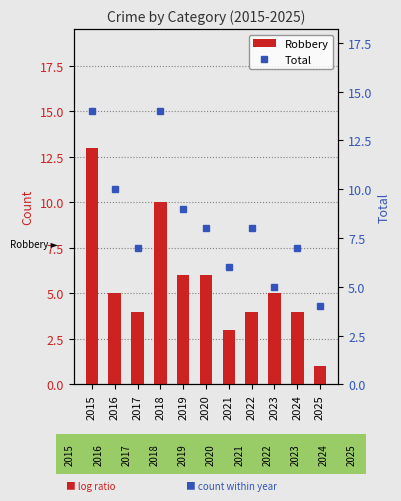

Is the value of Total at 2022 greater than the value of Robbery at 2020?

Yes